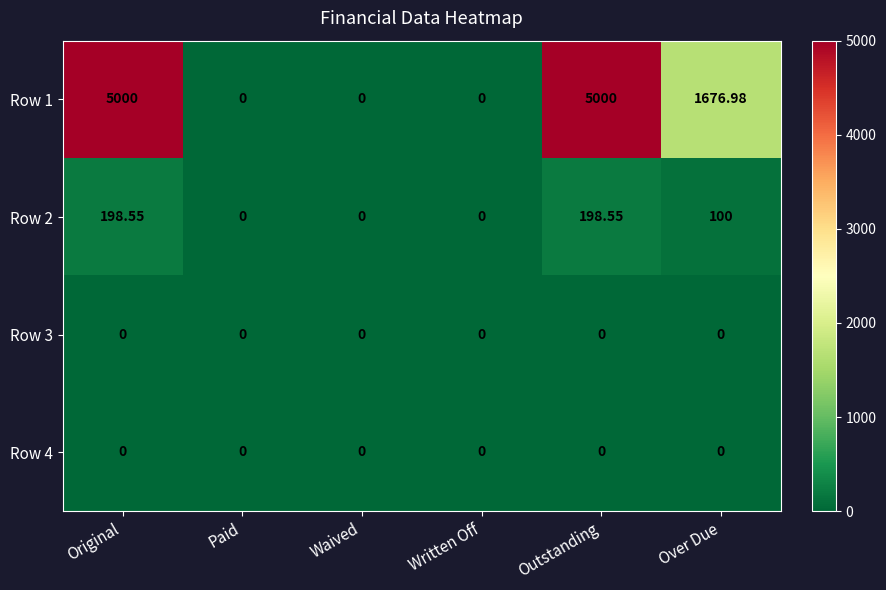

Where is Row 1 nearest to the value 2500?

Over Due